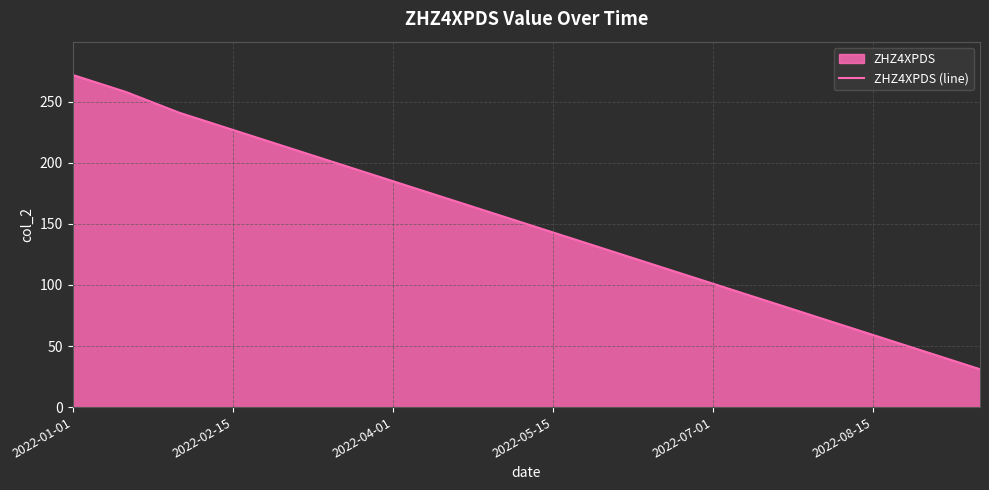

How many values are below 157?

9